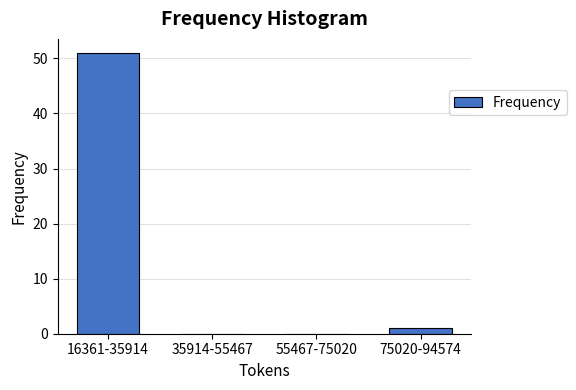

Reading left to right, extract all data points from this chart.

16361-35914=51	35914-55467=0	55467-75020=0	75020-94574=1